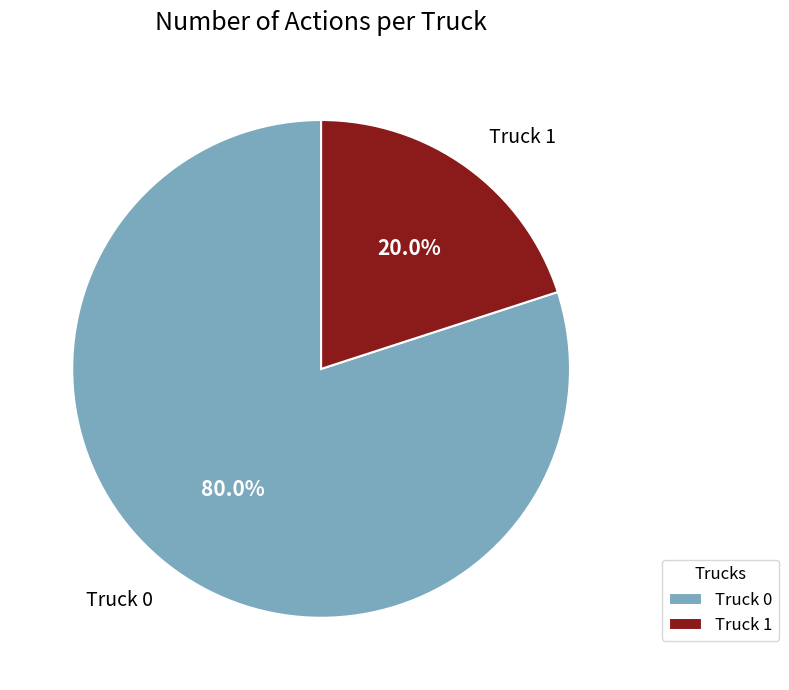

Between Truck 1 and Truck 0, which is larger?

Truck 0